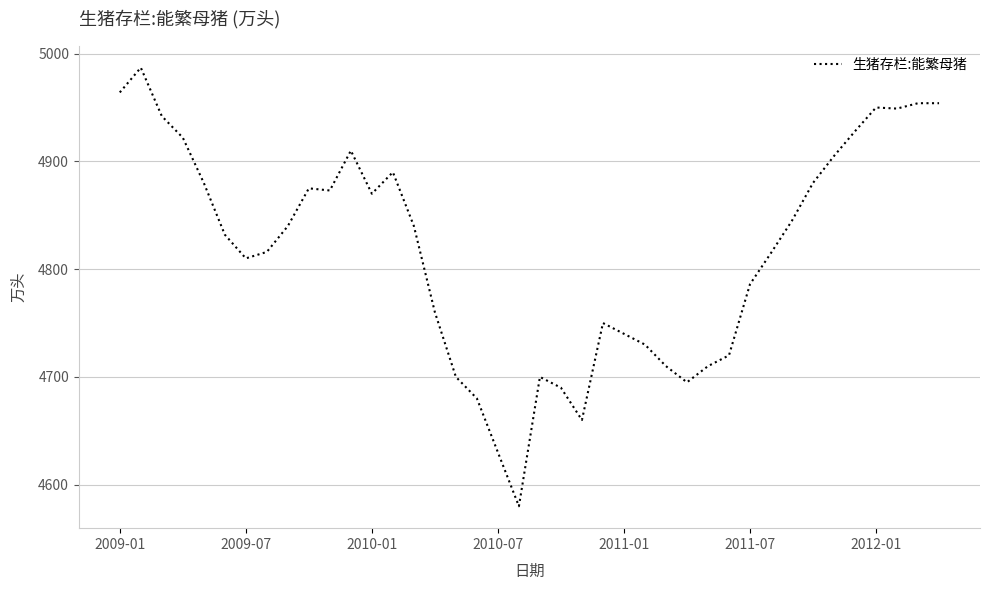

What is the difference between the maximum and minimum values?

407